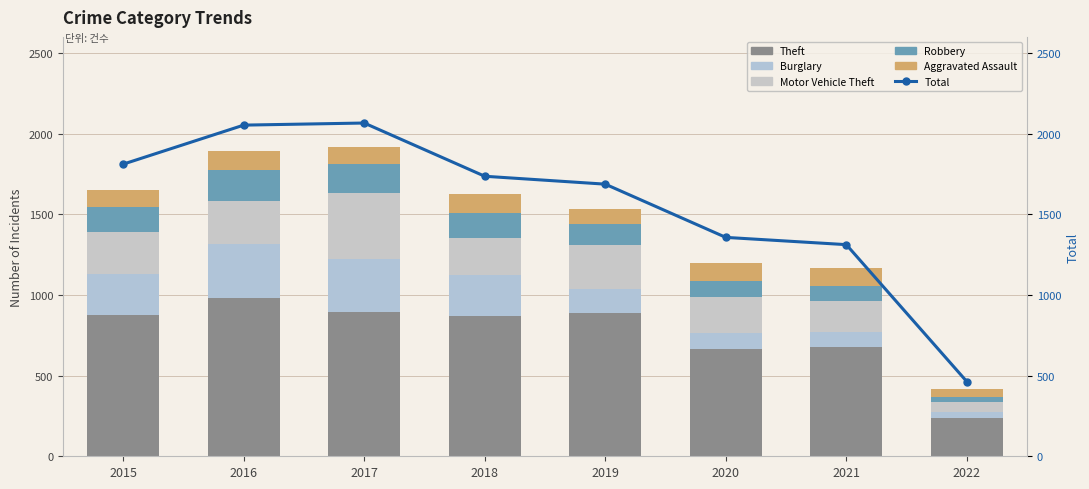

Reading right to left, extract all data points from this chart.

Theft: 2022=239	2021=678	2020=666	2019=891	2018=868	2017=892	2016=984	2015=874
Burglary: 2022=37	2021=90	2020=100	2019=143	2018=257	2017=329	2016=333	2015=254
Motor Vehicle Theft: 2022=60	2021=194	2020=222	2019=273	2018=231	2017=411	2016=265	2015=261
Robbery: 2022=30	2021=91	2020=97	2019=135	2018=155	2017=178	2016=194	2015=154
Aggravated Assault: 2022=53	2021=115	2020=113	2019=92	2018=115	2017=105	2016=118	2015=110
Total: 2022=463	2021=1312	2020=1357	2019=1687	2018=1736	2017=2066	2016=2053	2015=1811